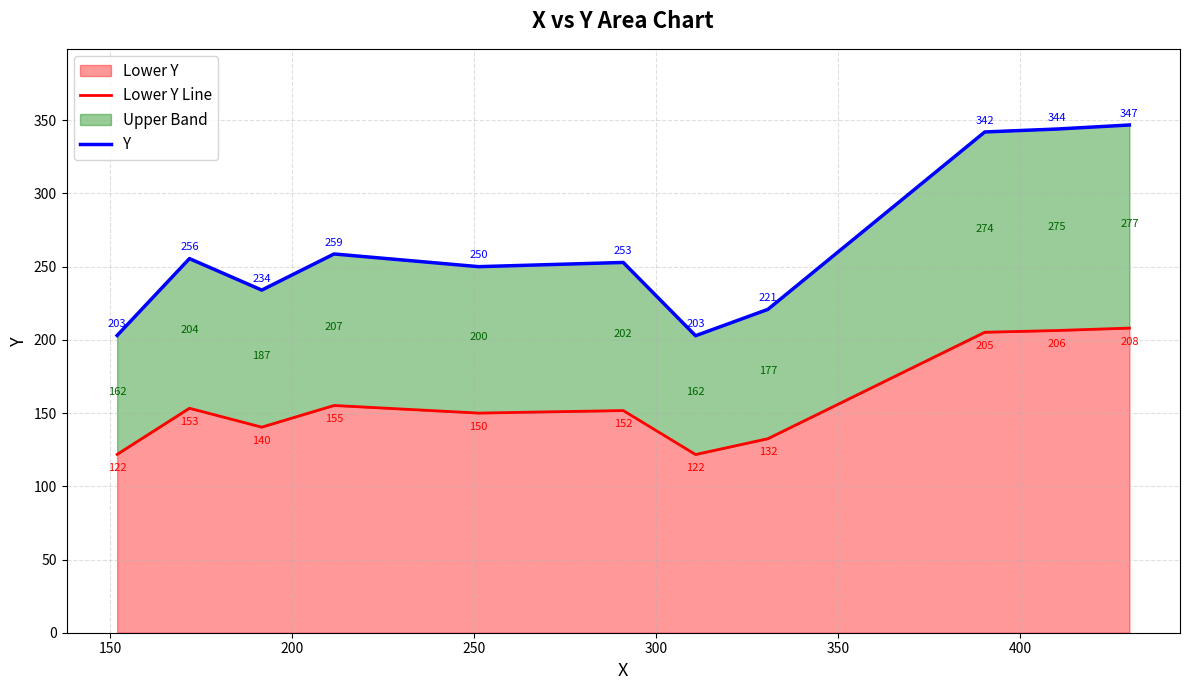

How many data points does each series have?

11